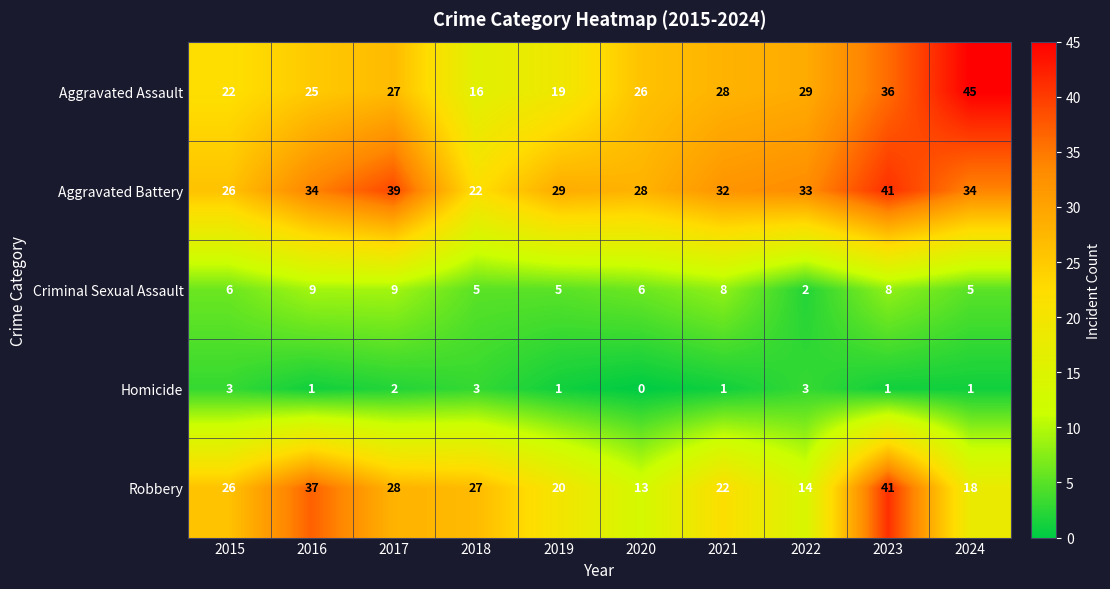

At which category is the sum across all series the highest?

2023